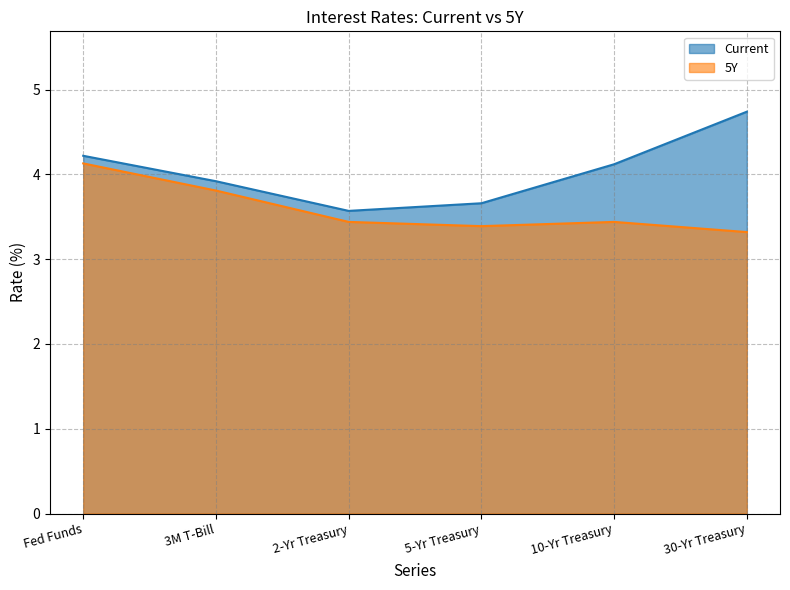

What is the label of the 2nd point from the right?

10-Yr Treasury